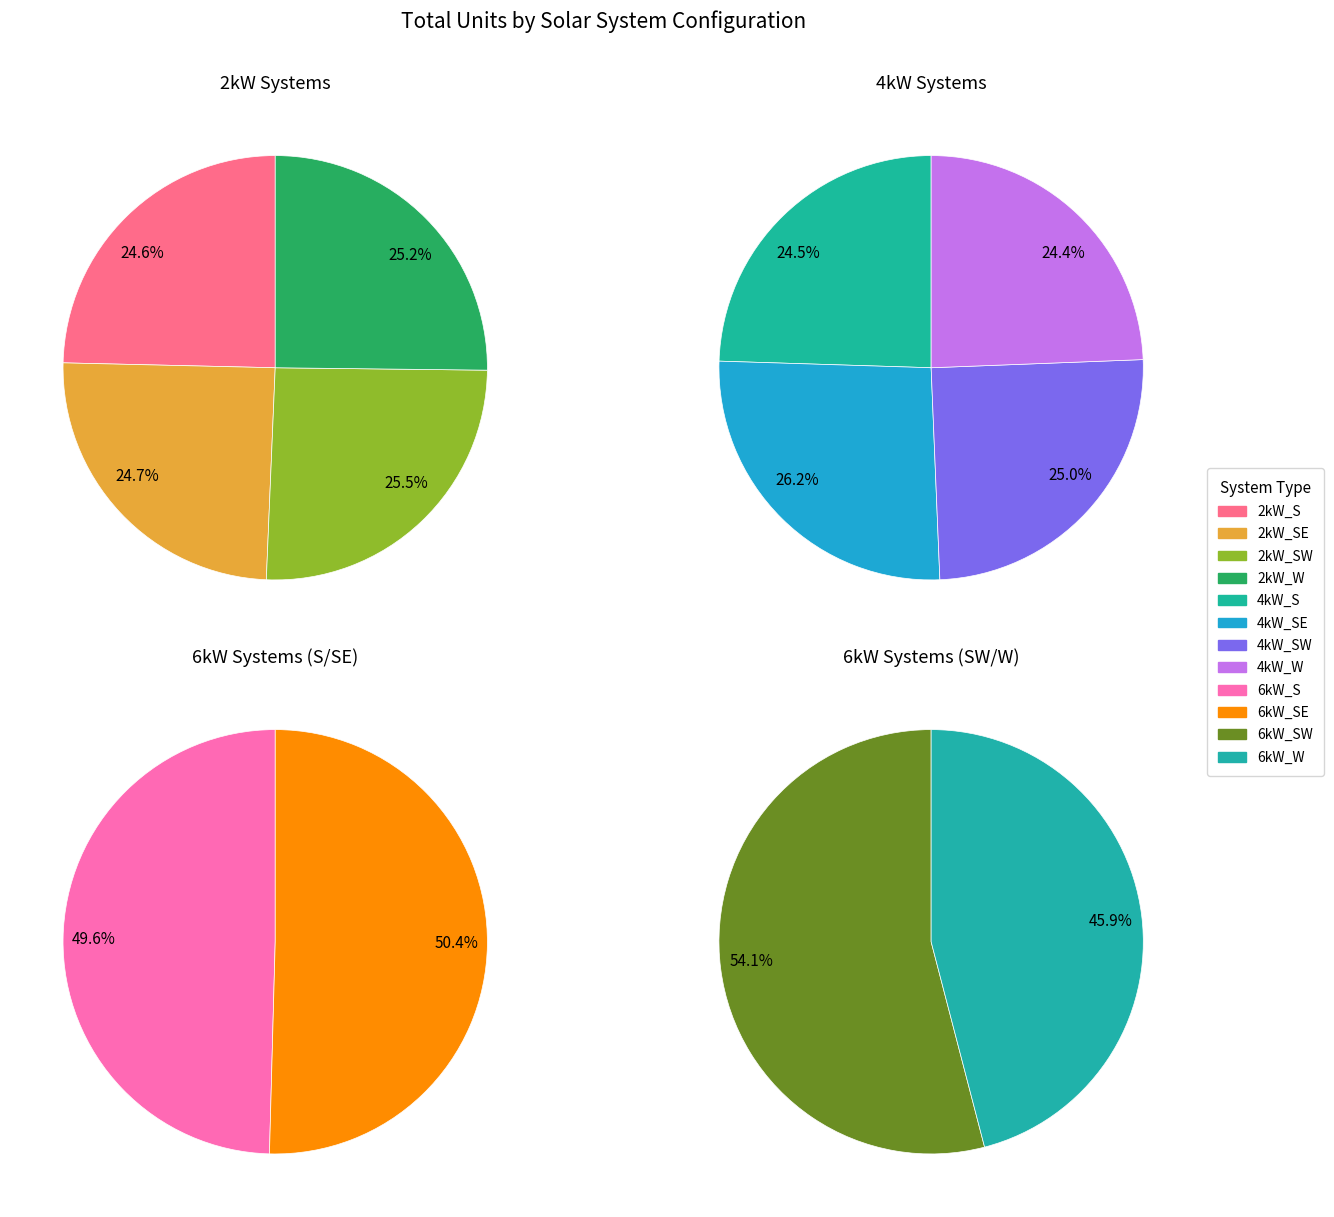

Is 2kW_S the majority of the pie?

No